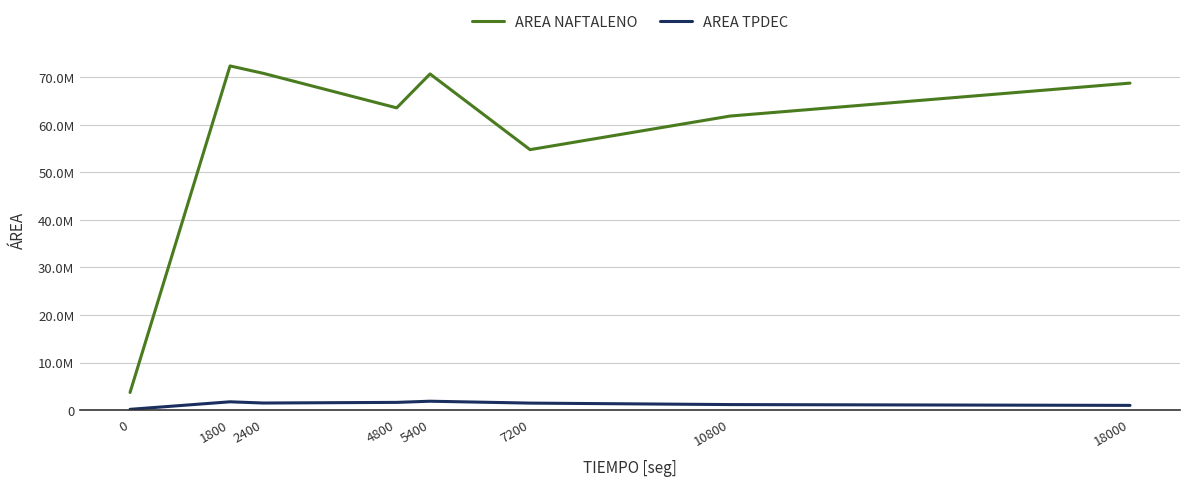

Does the chart have visible grid lines?

Yes